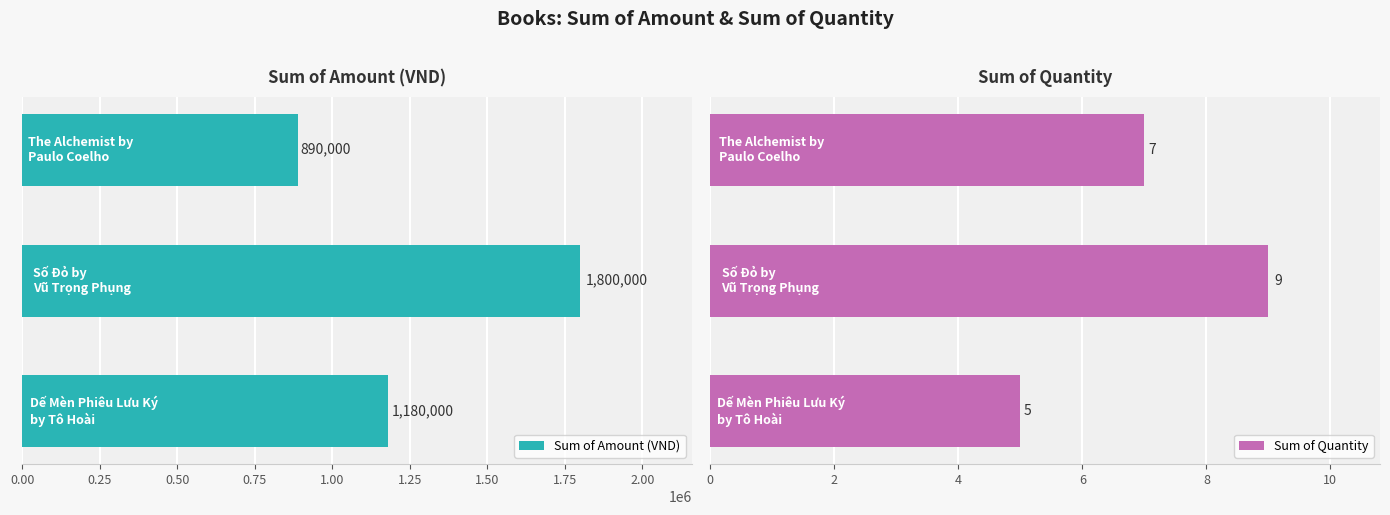

At how many categories does at least one series exceed 62295?

3